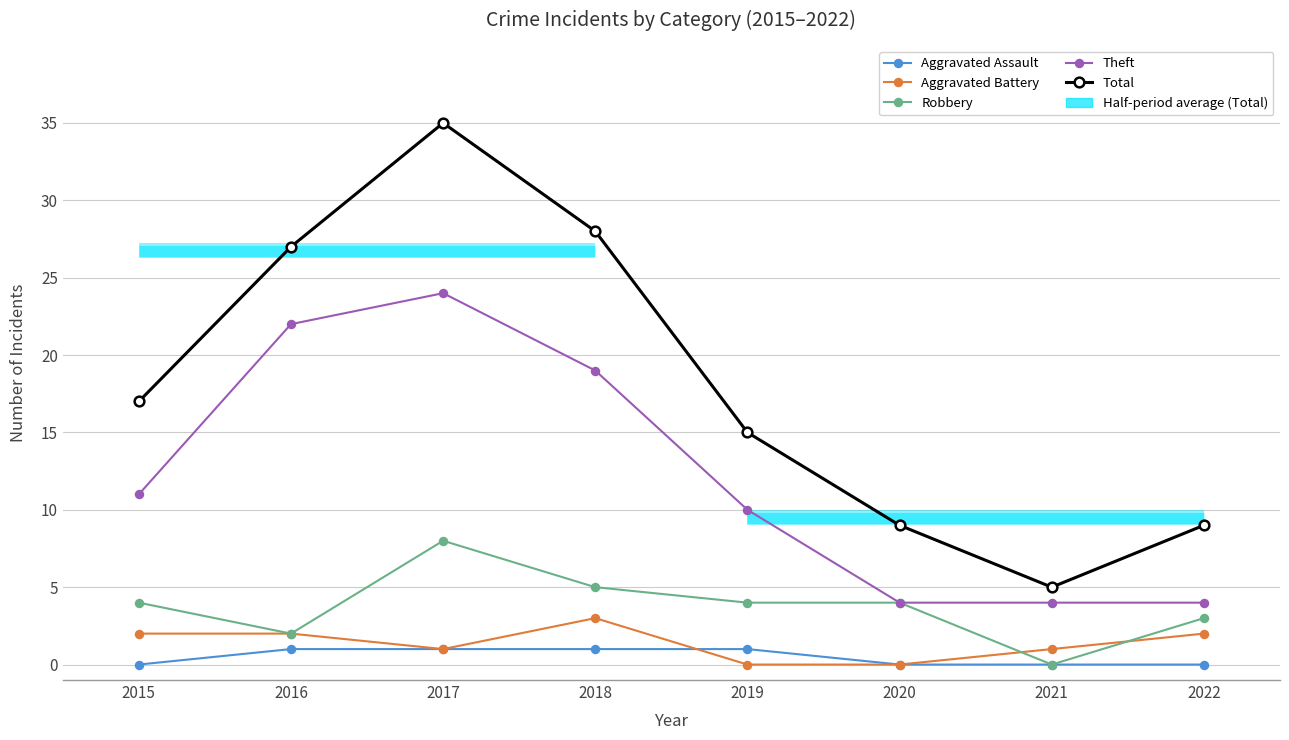

What value does the Theft series have at 2015, to the nearest 5?

10